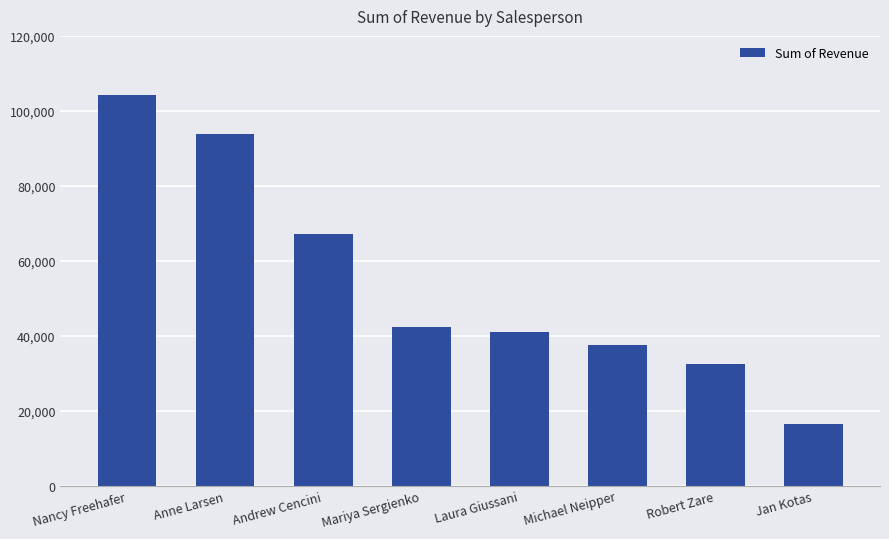

The chart shows a value of 41095.0 at Laura Giussani. True or false?

True